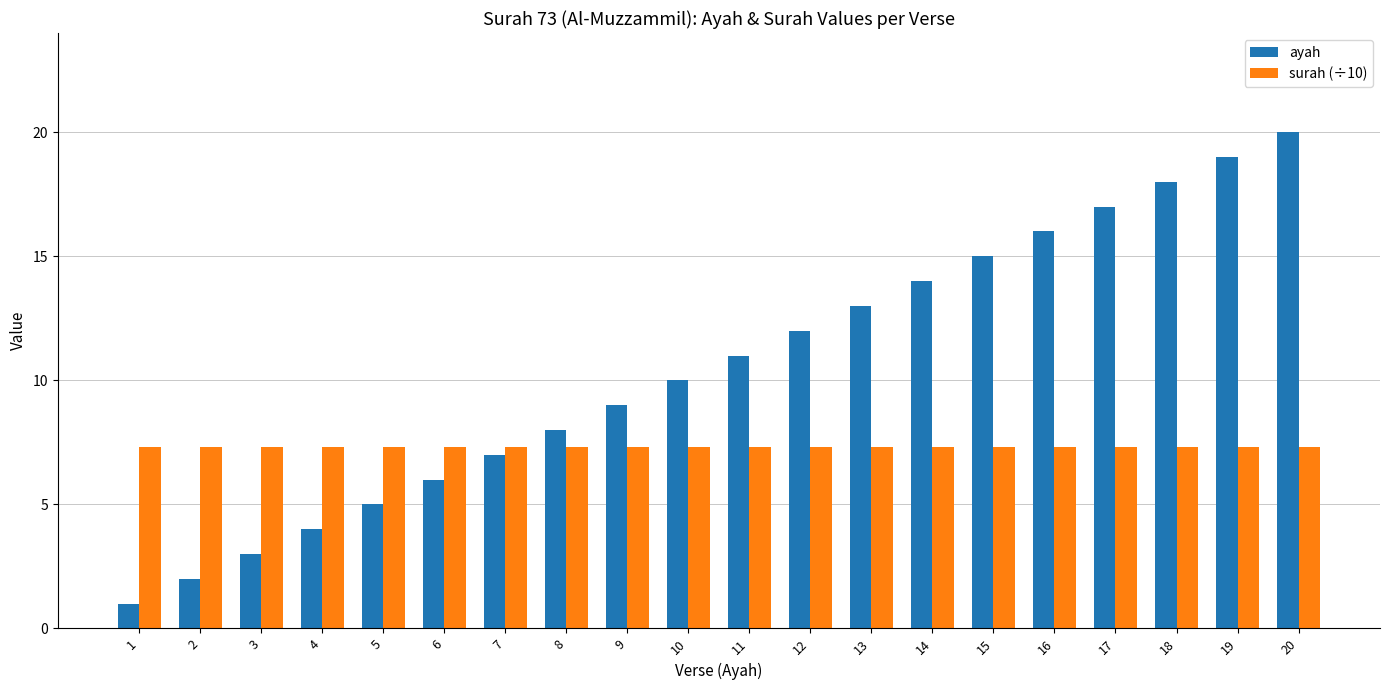

Count the number of data series in this chart.

2